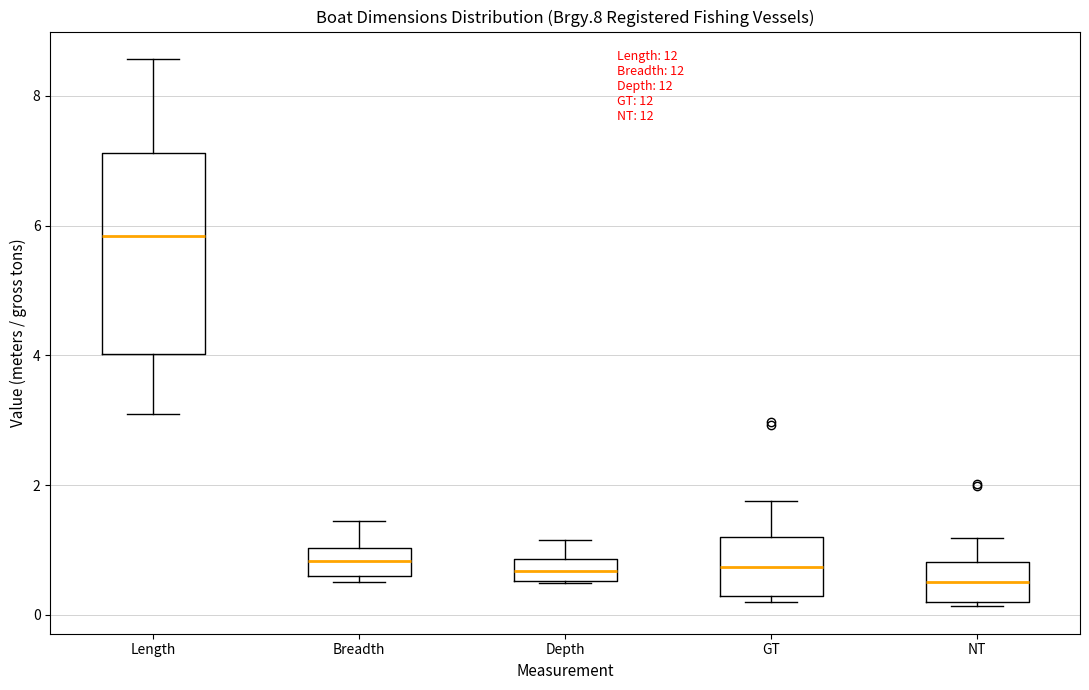

Reading left to right, read every box against the y-axis: the position of its median line, the range the box covers, and the ends of its whiskers. The values are not printed on the chart, so give them approximately, as read against the axis.

Length: median 5.8, box 4.0 to 7.2, whiskers 3.2 to 8.6
Breadth: median 0.8, box 0.6 to 1.0, whiskers 0.6 (just below the box's lower edge) to 1.4
Depth: median 0.6 (inside the box), box 0.6 to 0.8, whiskers 0.4 to 1.2
GT: median 0.8, box 0.2 to 1.2, whiskers 0.2 (just below the box's lower edge) to 1.8
NT: median 0.6, box 0.2 to 0.8, whiskers 0.2 (just below the box's lower edge) to 1.2